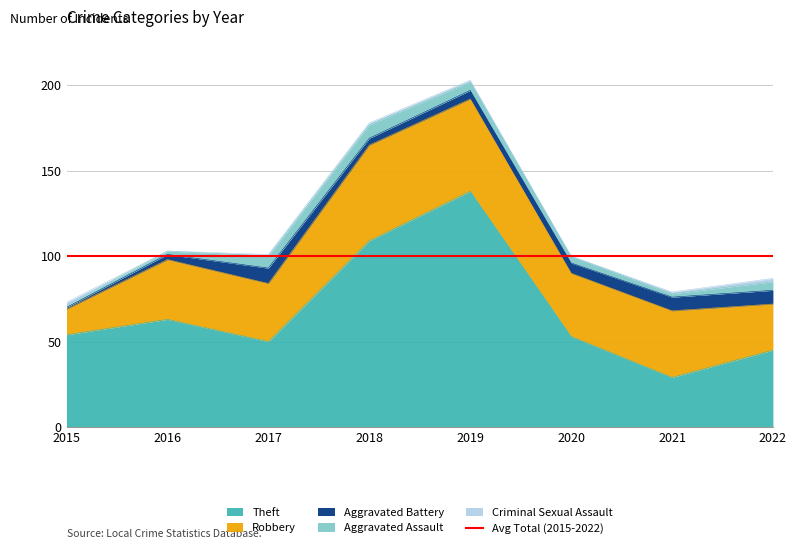

Does the chart display data point markers on the line(s)?

No